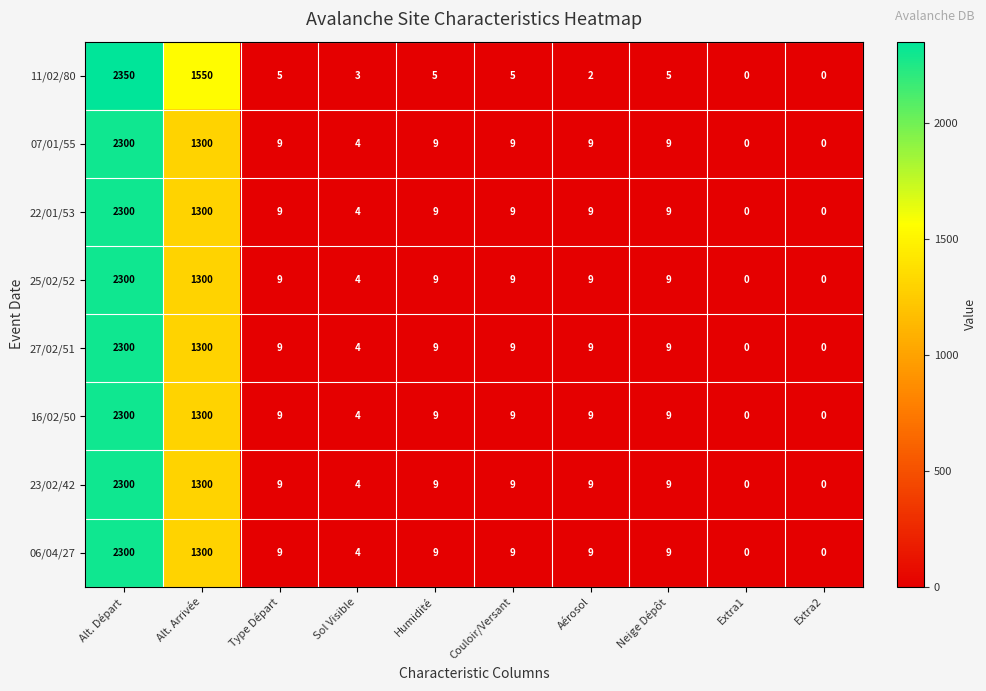

Which series has the largest total across all categories?

11/02/80